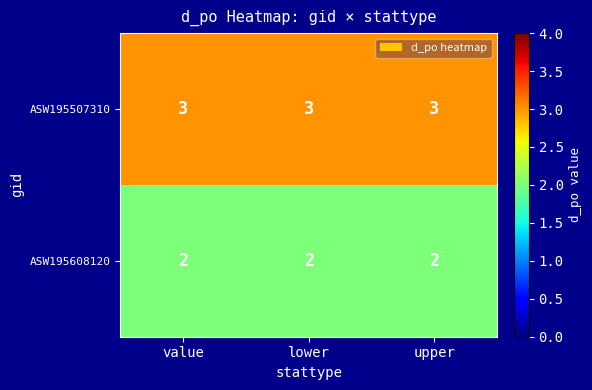

At how many categories does at least one series exceed 2?

3